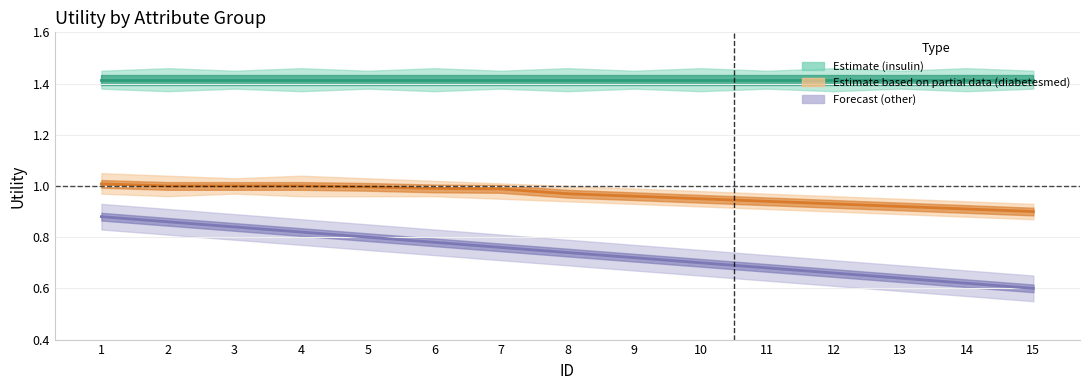

Is the value of insulin (Estimate) at 15 greater than the value of other (Forecast) at 15?

Yes